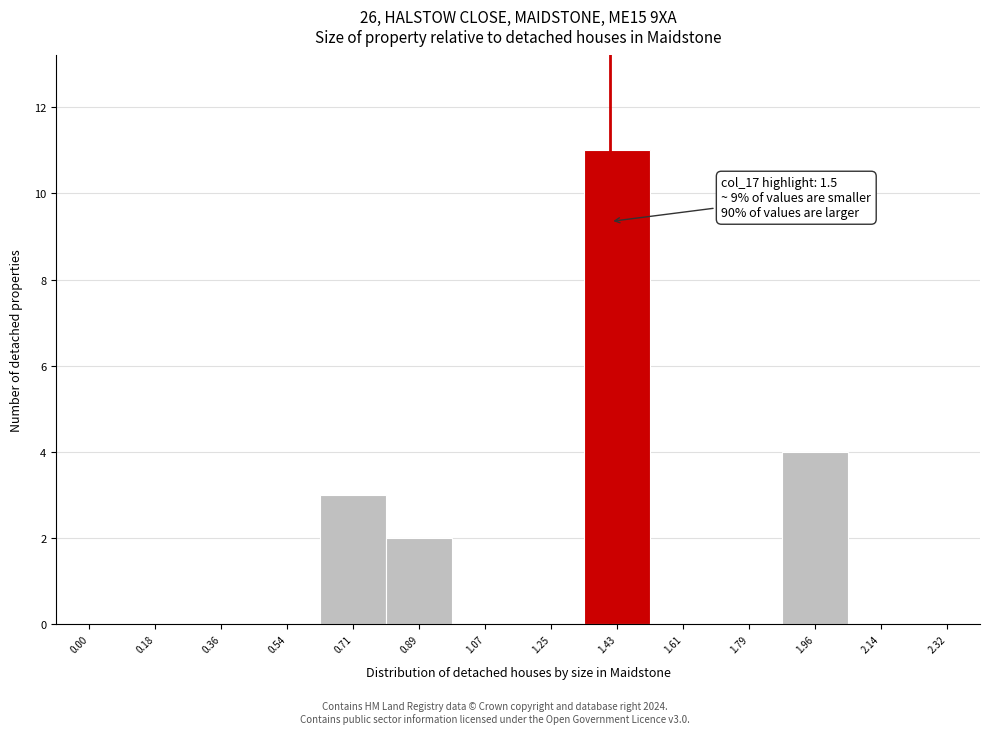

Reading left to right, what are all the values shown in this chart?

0.00=0	0.18=0	0.36=0	0.54=0	0.71=3	0.89=2	1.07=0	1.25=0	1.43=11	1.61=0	1.79=0	1.96=4	2.14=0	2.32=0